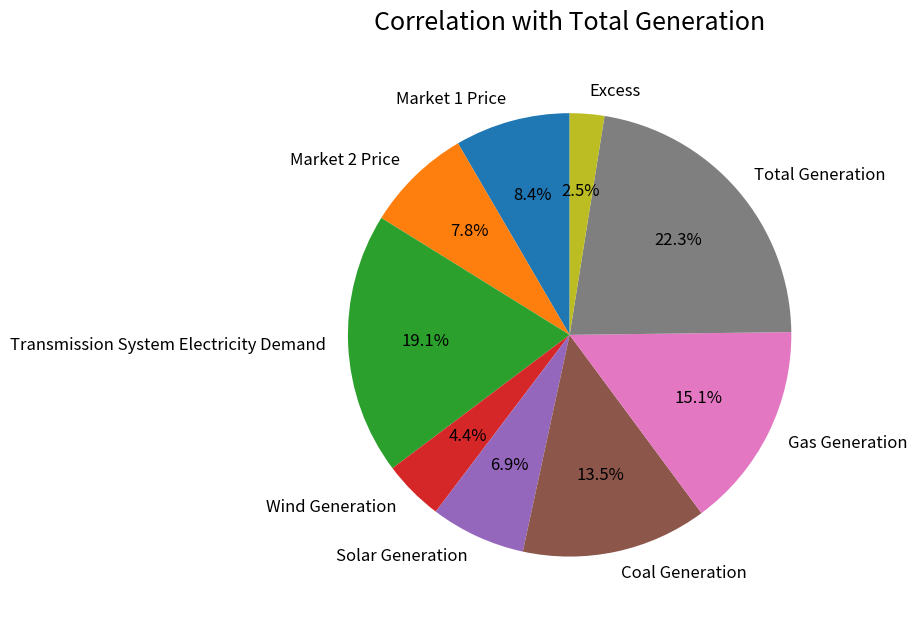

What percentage is the Transmission System Electricity Demand slice, to the nearest percent?

19%